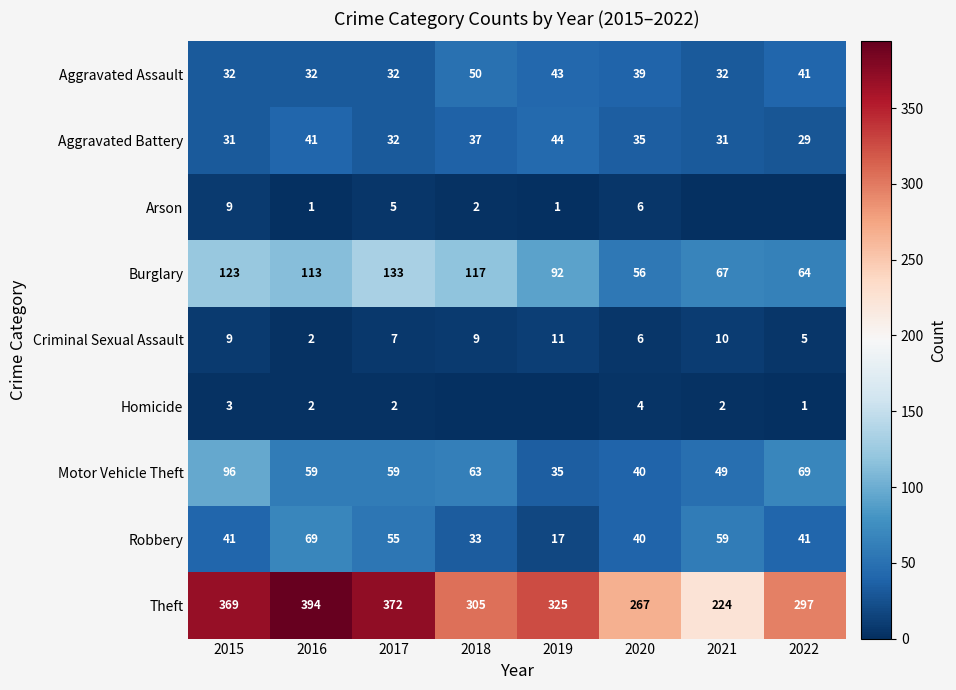

Where is Theft nearest to the value 309?

2018